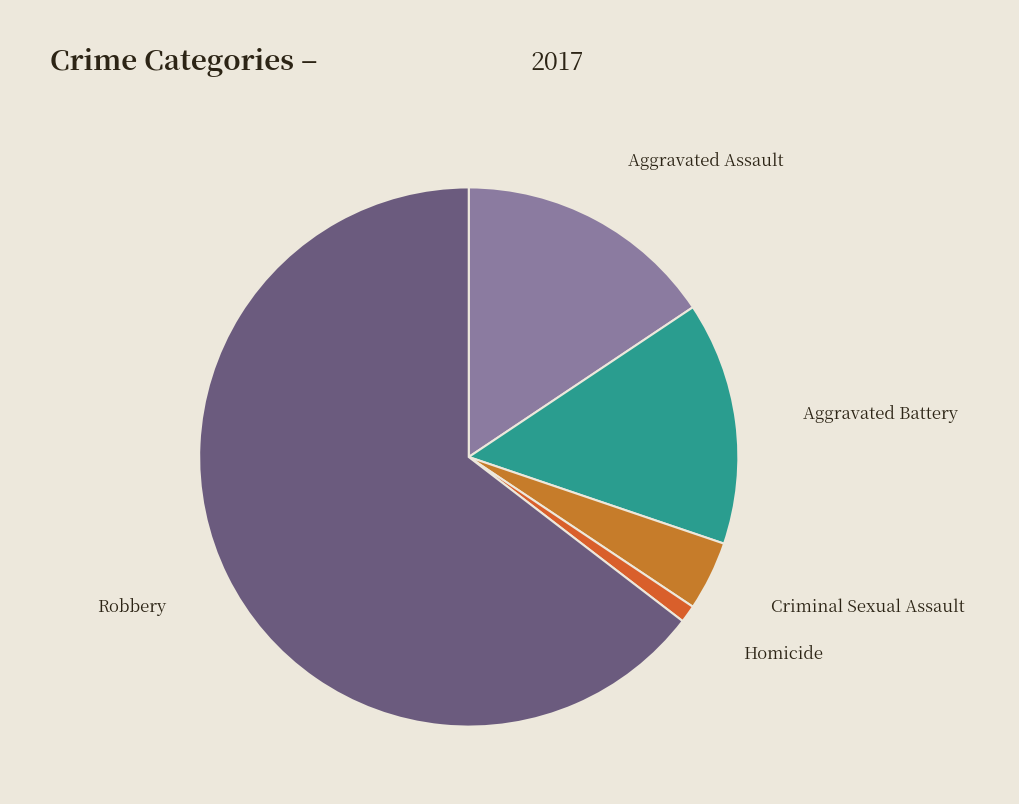

True or false: Aggravated Assault accounts for 16% of the total.

True